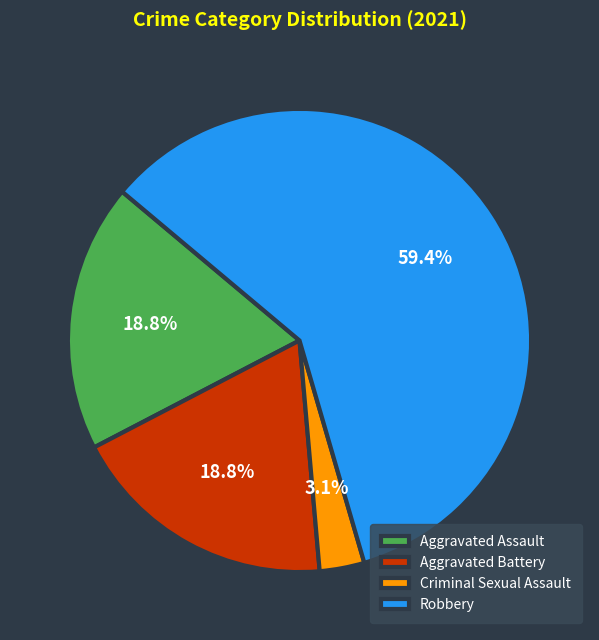

The Aggravated Battery slice represents 26% of the pie. True or false?

False